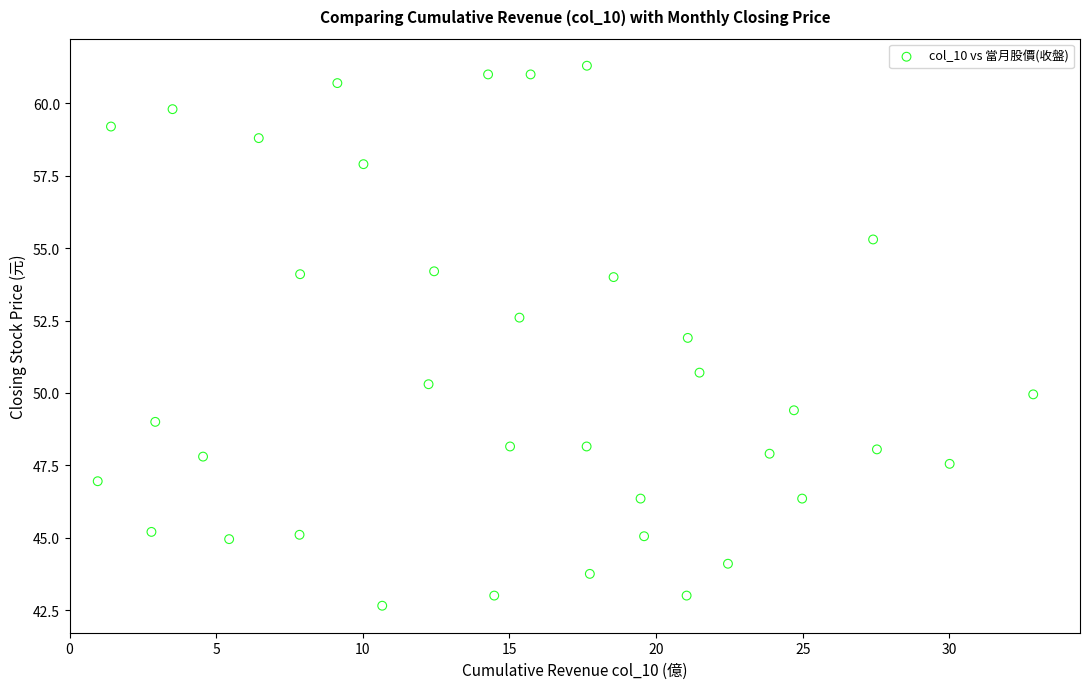

What Y value in the scatter plot is closest to 51?

50.7